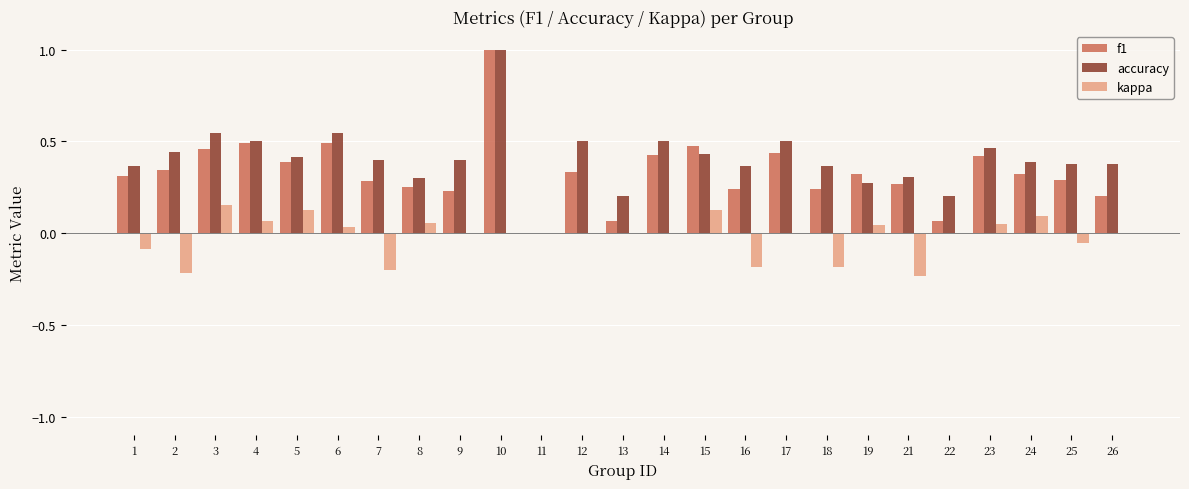

How many categories are shown in the chart?

25